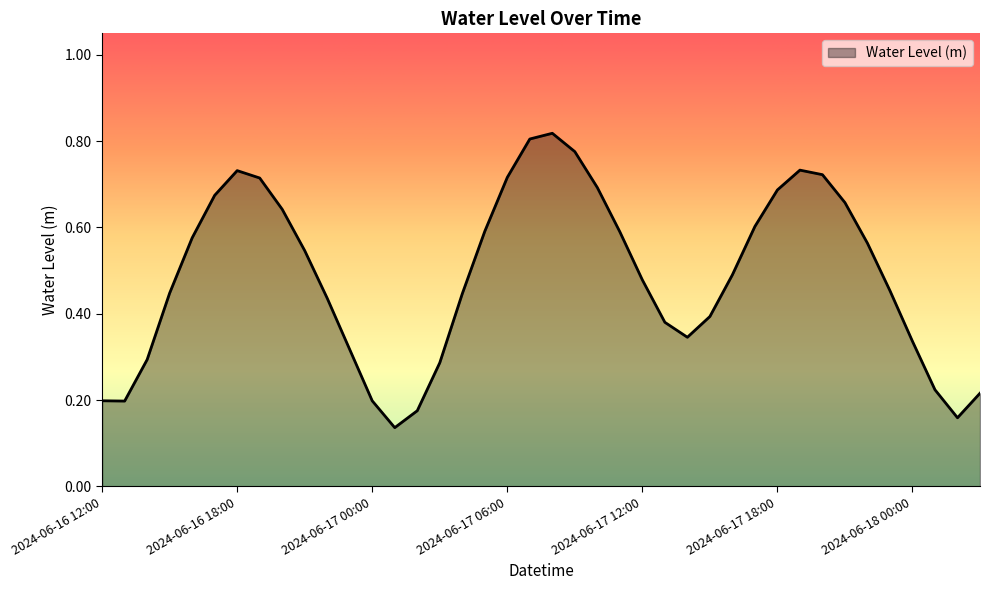

How many interior local peaks (higher than both neighbors) does the data have?

3